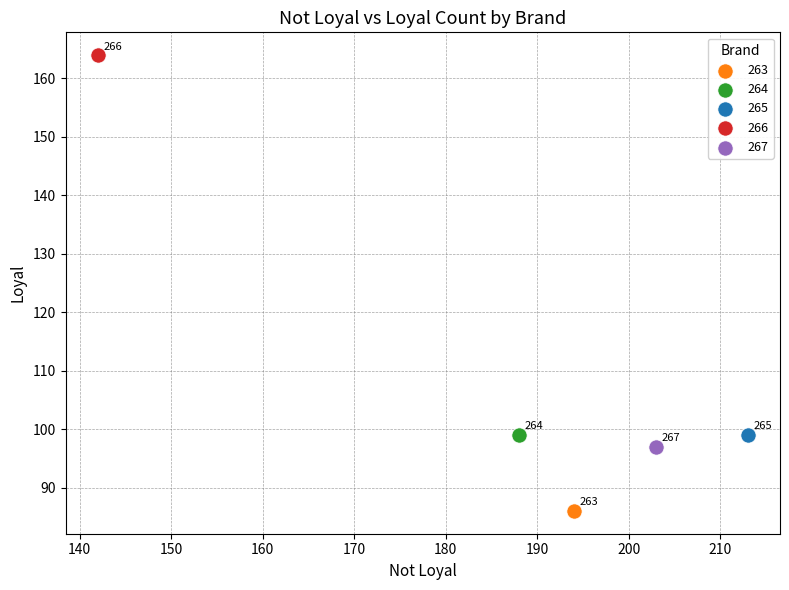

What are all the series names shown in the legend?

263, 264, 265, 266, 267